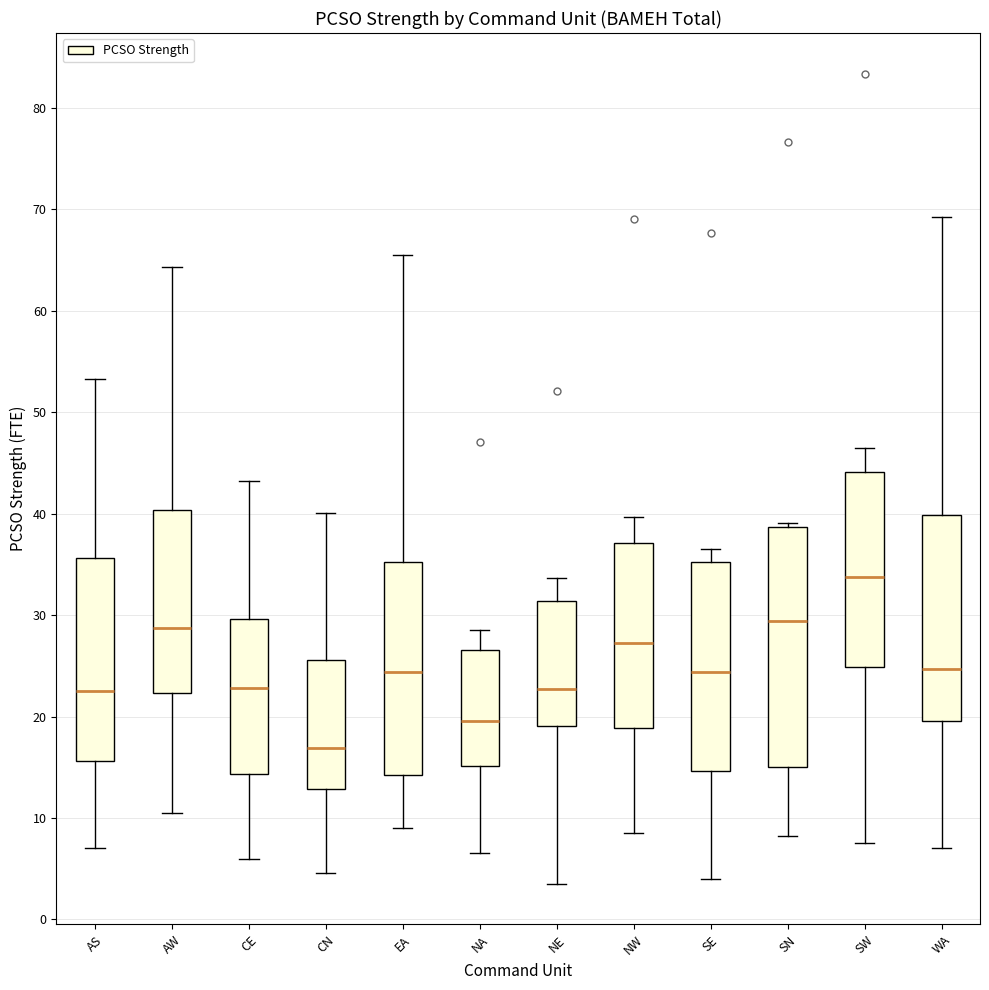

Reading left to right, transcribe this box plot: for each box, give where its median line is, the range the box spans, and where its two whiskers end, as read against the y-axis. The values are not printed on the chart, so give them approximately, as read against the axis.

AS: median 23, box 16 to 36, whiskers 7 to 53
AW: median 29, box 22 to 40, whiskers 10 to 64
CE: median 23, box 14 to 30, whiskers 6 to 43
CN: median 17, box 13 to 26, whiskers 5 to 40
EA: median 24, box 14 to 35, whiskers 9 to 65
NA: median 20, box 15 to 27, whiskers 7 to 29
NE: median 23, box 19 to 31, whiskers 4 to 34
NW: median 27, box 19 to 37, whiskers 8 to 40
SE: median 24, box 15 to 35, whiskers 4 to 37
SN: median 29, box 15 to 39, whiskers 8 to 39 (just above the box's upper edge)
SW: median 34, box 25 to 44, whiskers 8 to 46
WA: median 25, box 20 to 40, whiskers 7 to 69